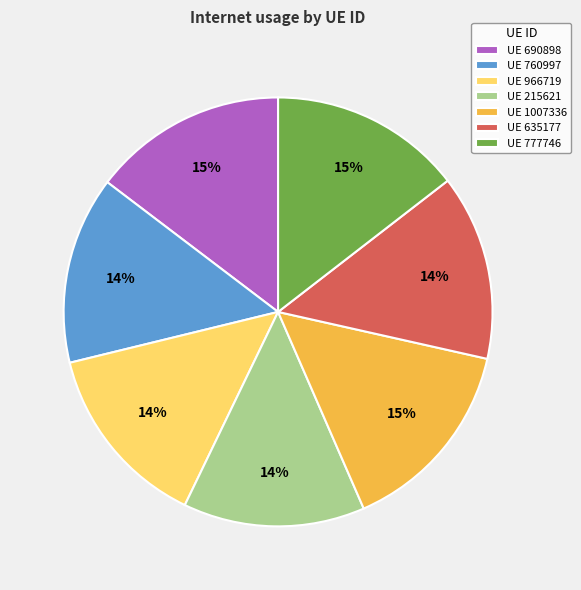

Count the number of slices in the pie.

7